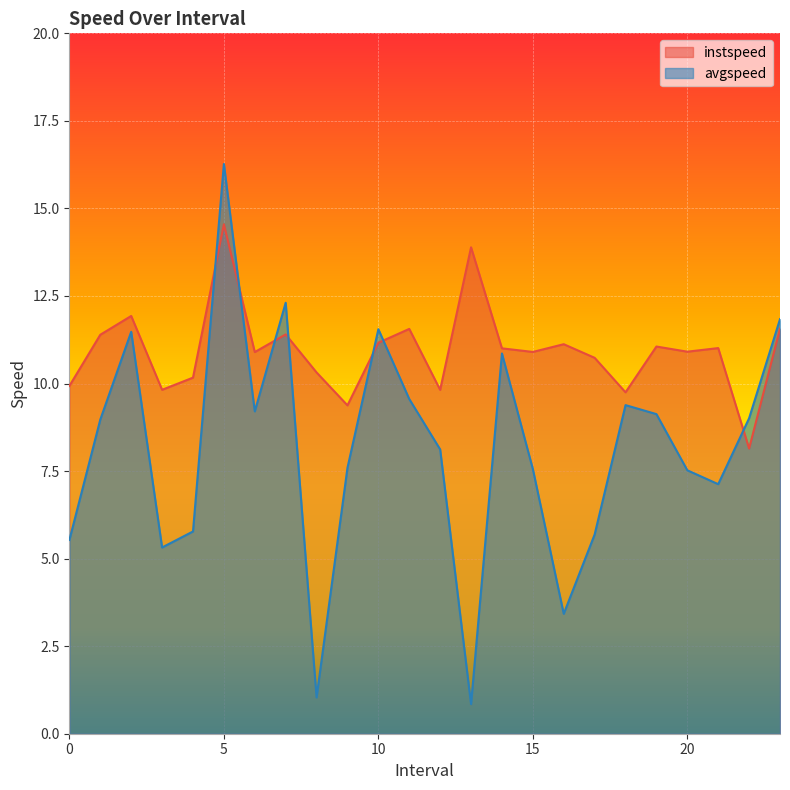

True or false: avgspeed and instspeed cross at least once.

True